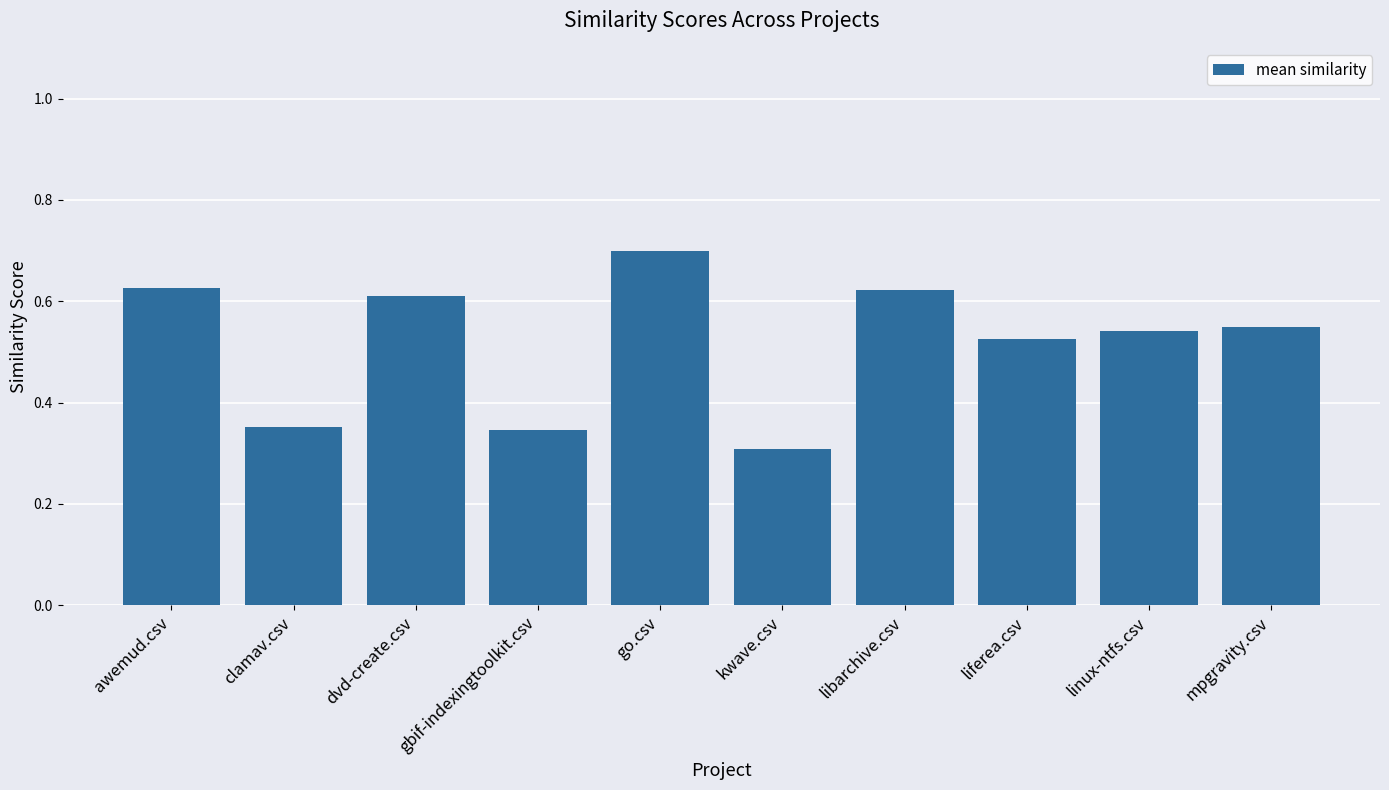

What position from the right is dvd-create.csv?

8